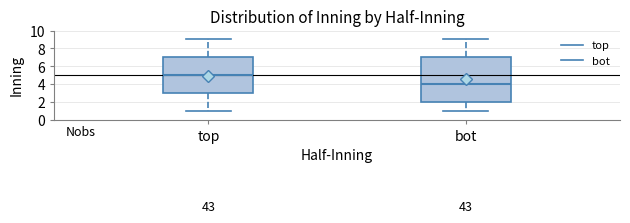

Reading left to right, read every box against the y-axis: the position of its median line, the range the box covers, and the ends of its whiskers. The values are not printed on the chart, so give them approximately, as read against the axis.

top: median 5, box 3 to 7, whiskers 1 to 9
bot: median 4, box 2 to 7, whiskers 1 to 9